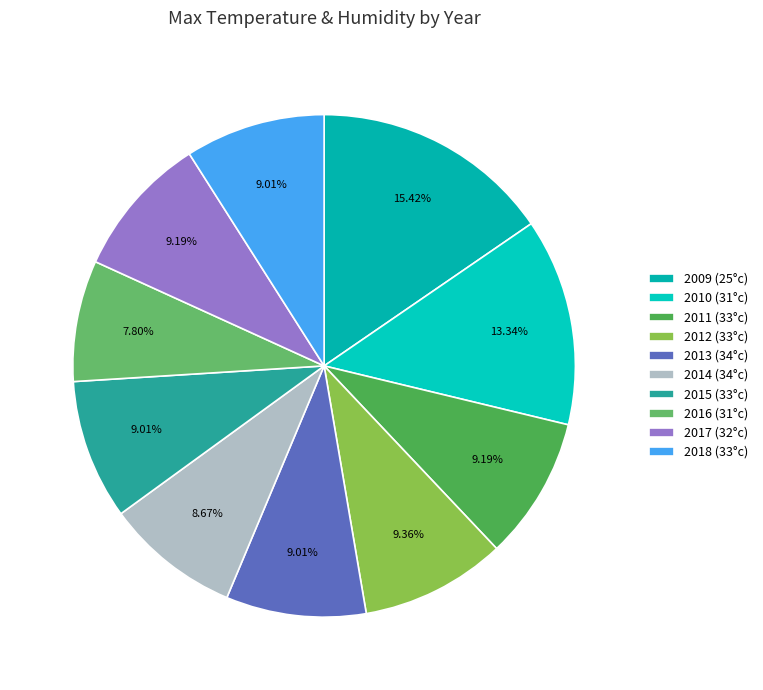

Is there a majority slice in this chart?

No